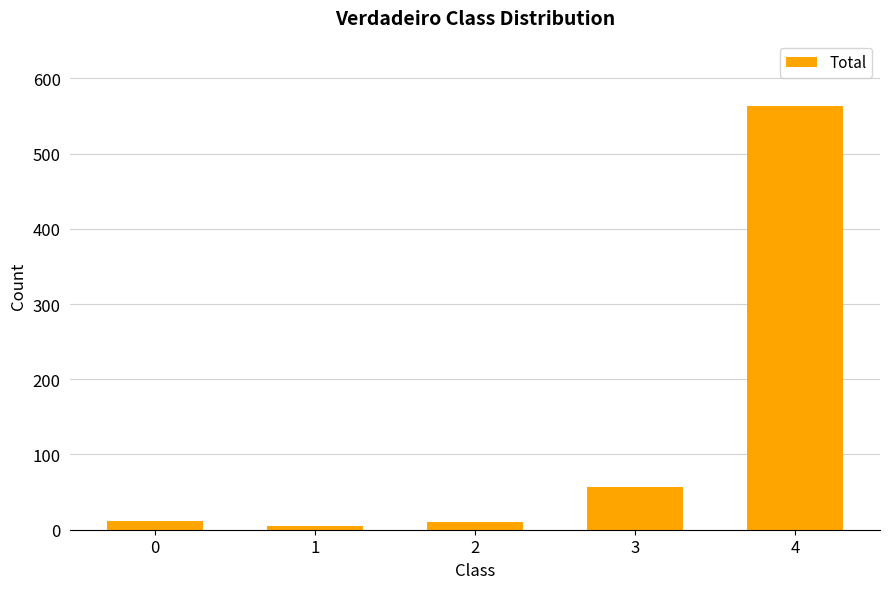

What is the difference between the second highest and second lowest values?

47